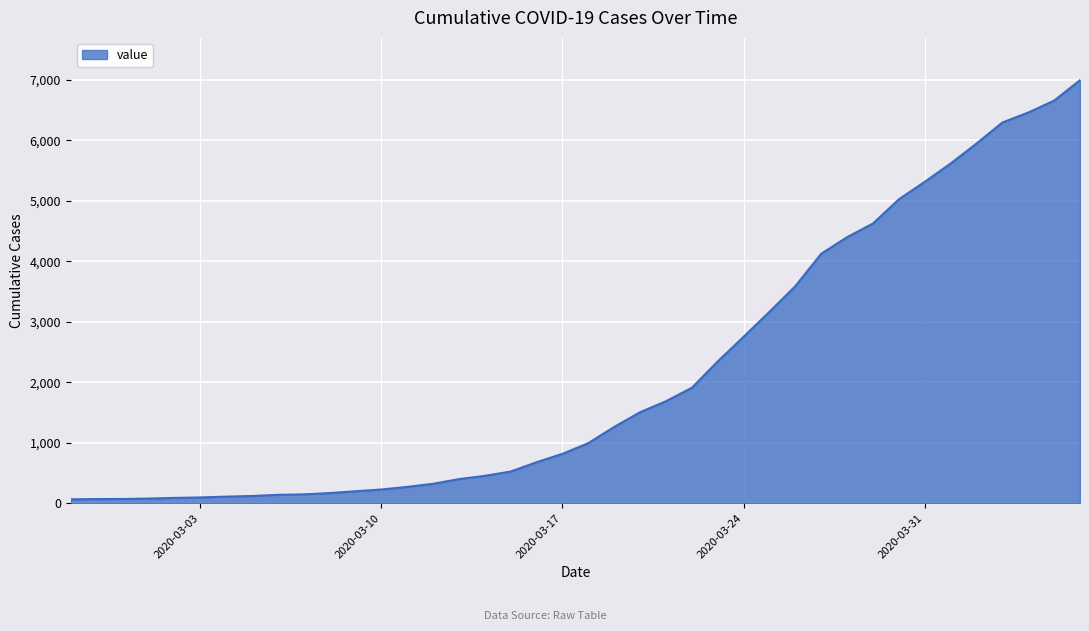

What is the difference between the maximum and minimum values?

6931